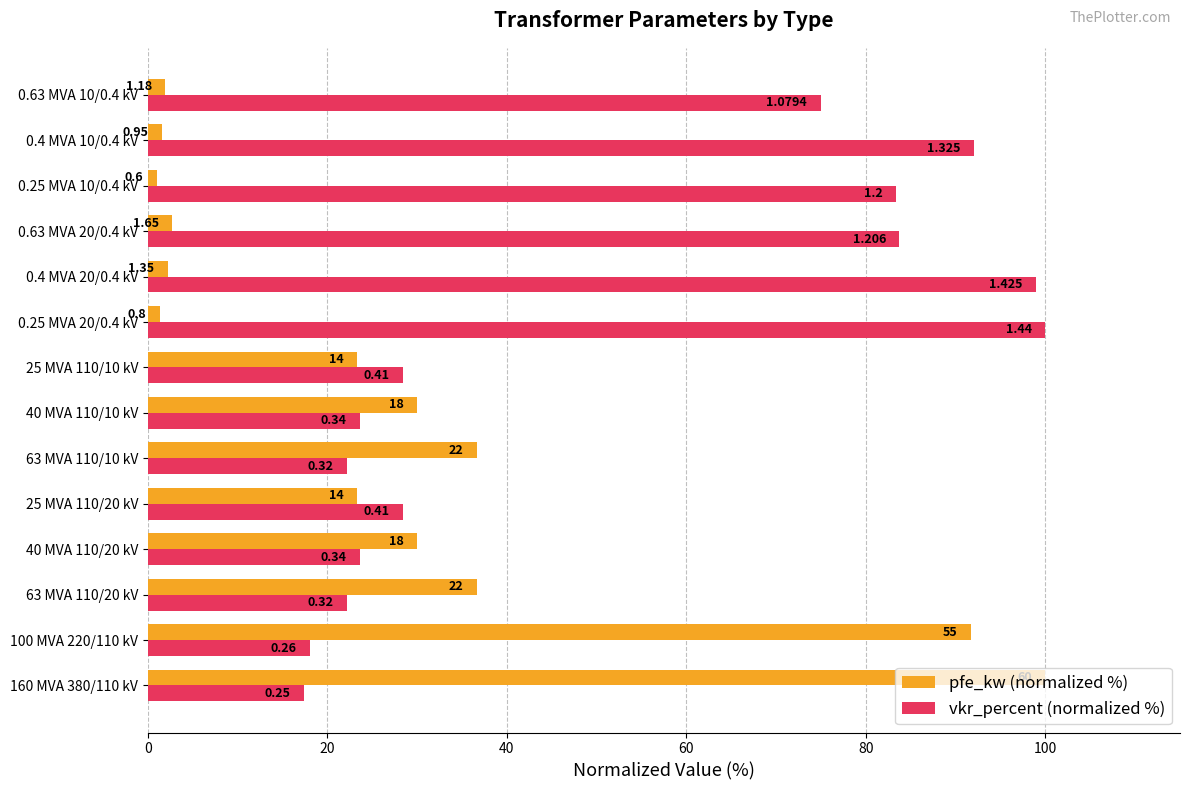

At how many categories does at least one series exceed 59?

8